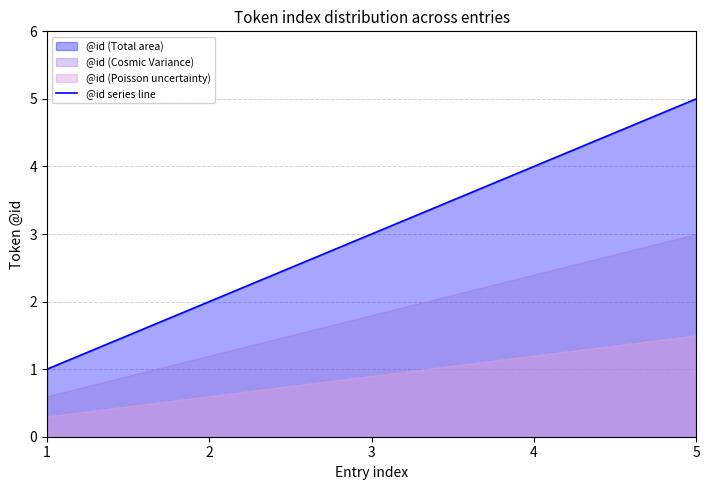

What is the sum of the values at 1 and 3?

4